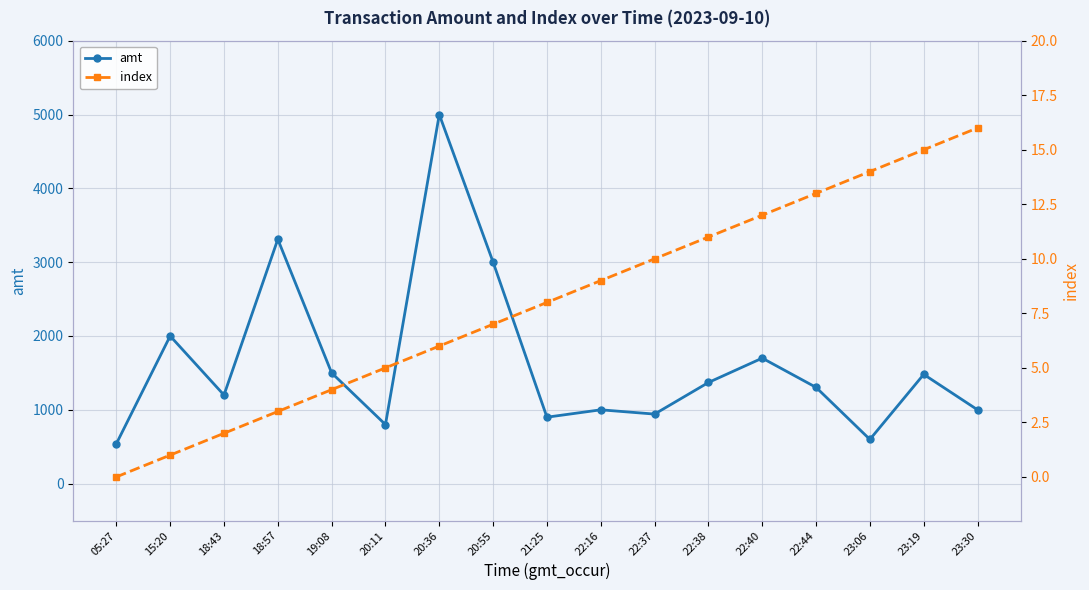

List the series in order of their peak value, lowest first.

index, amt